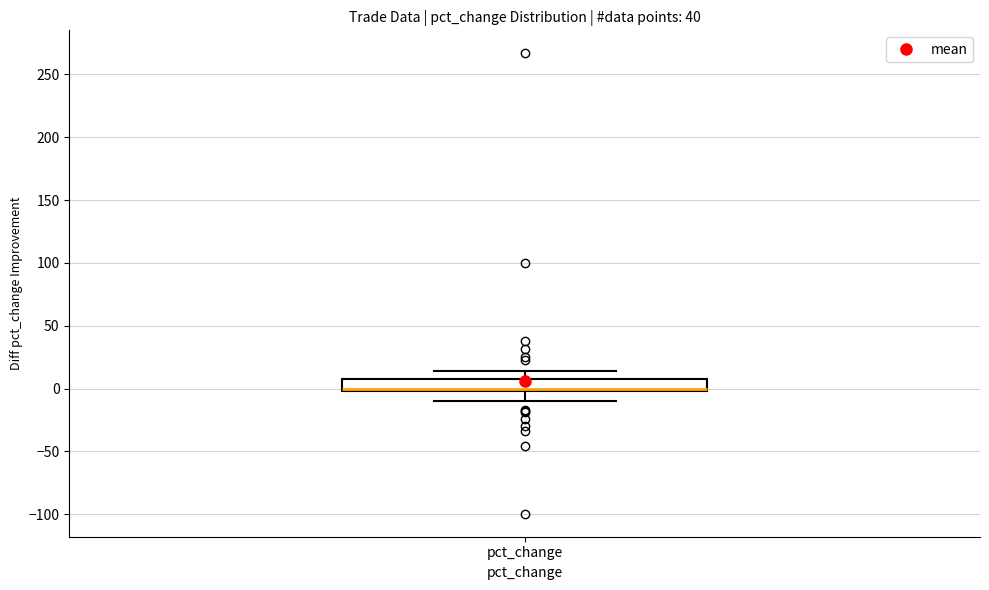

Read this box plot against the y-axis: the position of the median line, the range covered by the box, and the ends of both whiskers. The values are not printed on the chart, so give them approximately, as read against the axis.

median 0 (just above the box's lower edge), box 0 to 5, whiskers -10 to 15